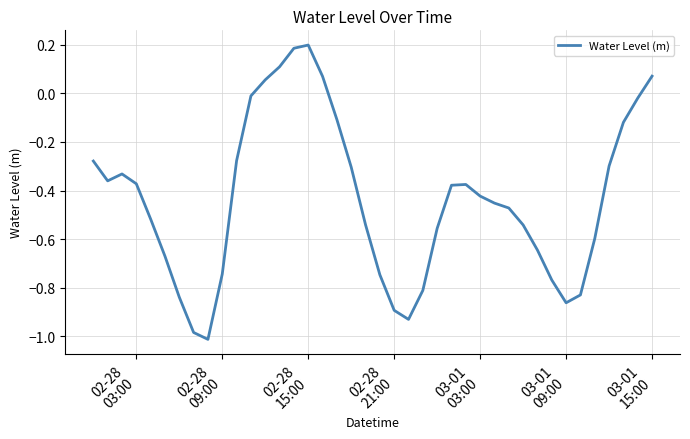

True or false: there are more than 0 points higher than both neighbors.

True